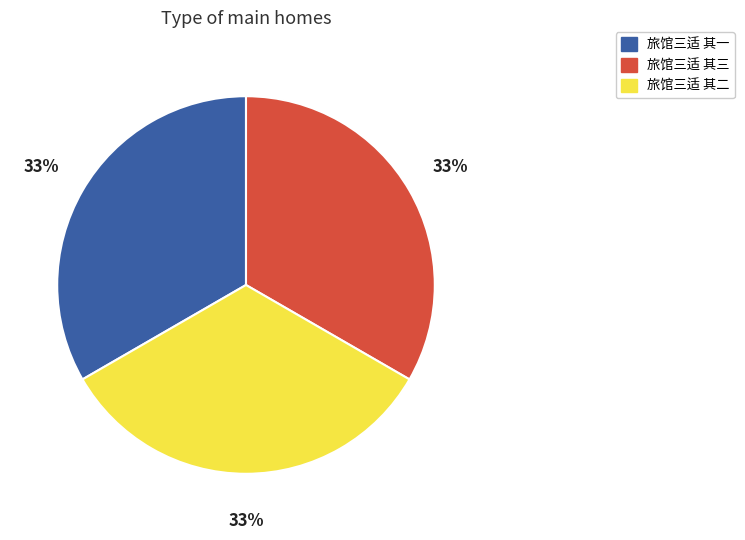

Is the sum of 旅馆三适 其一 and 旅馆三适 其二 greater than half?

Yes